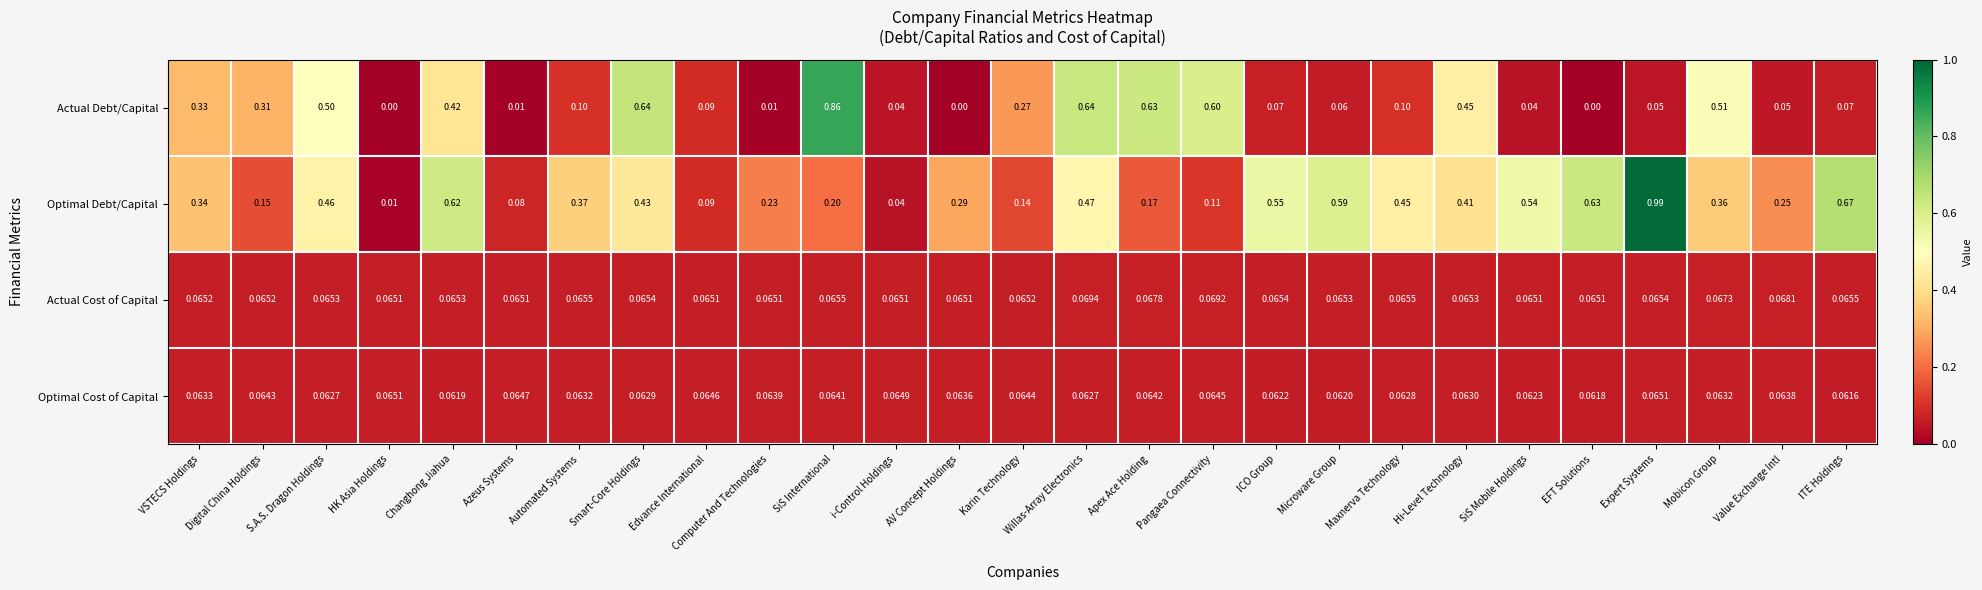

What is the total value across all series at Microware Group?

0.8